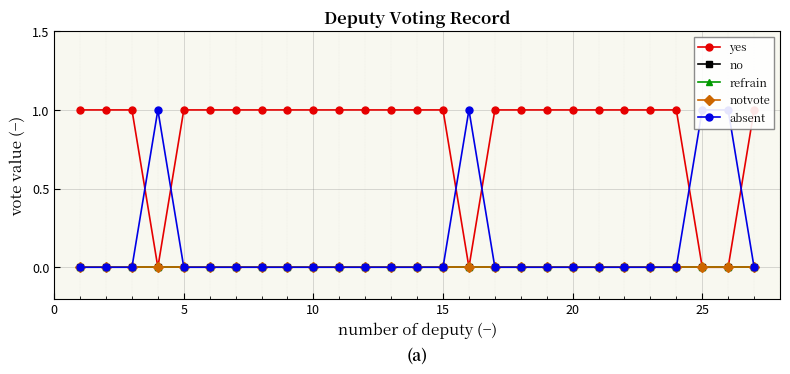

Rank the series at 0 from highest to lowest value.

yes, no, refrain, notvote, absent